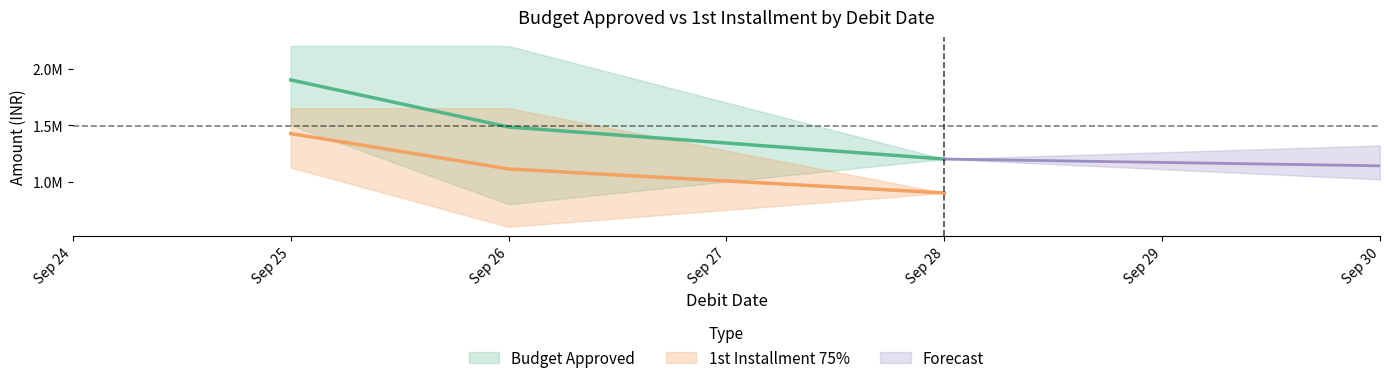

What is the sum of all 1st Installment values?

14175000